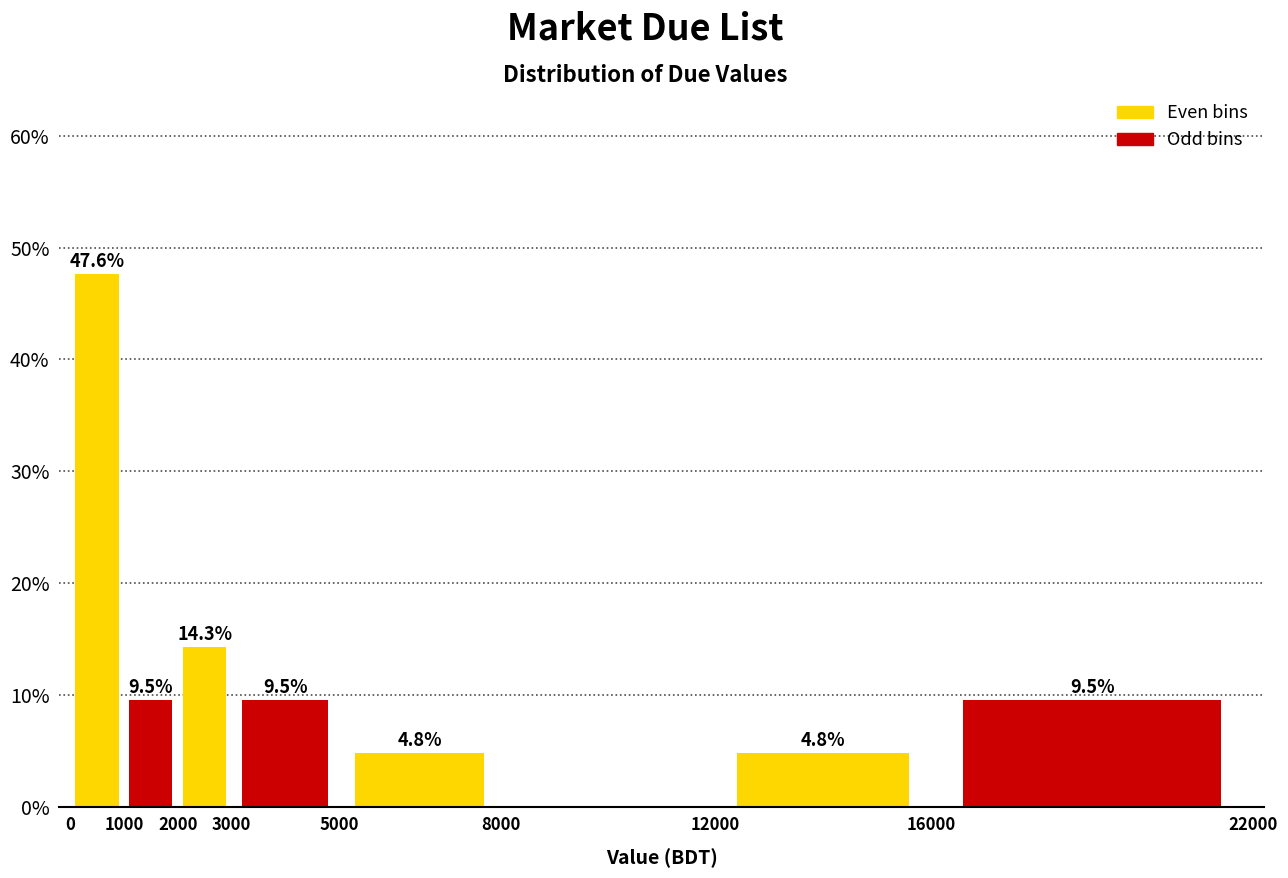

Over which range of the x-axis is the bar tallest?

0 to 1000